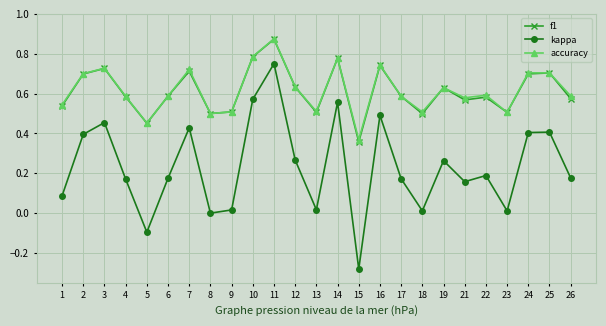

Where is the first local maximum for accuracy?

3